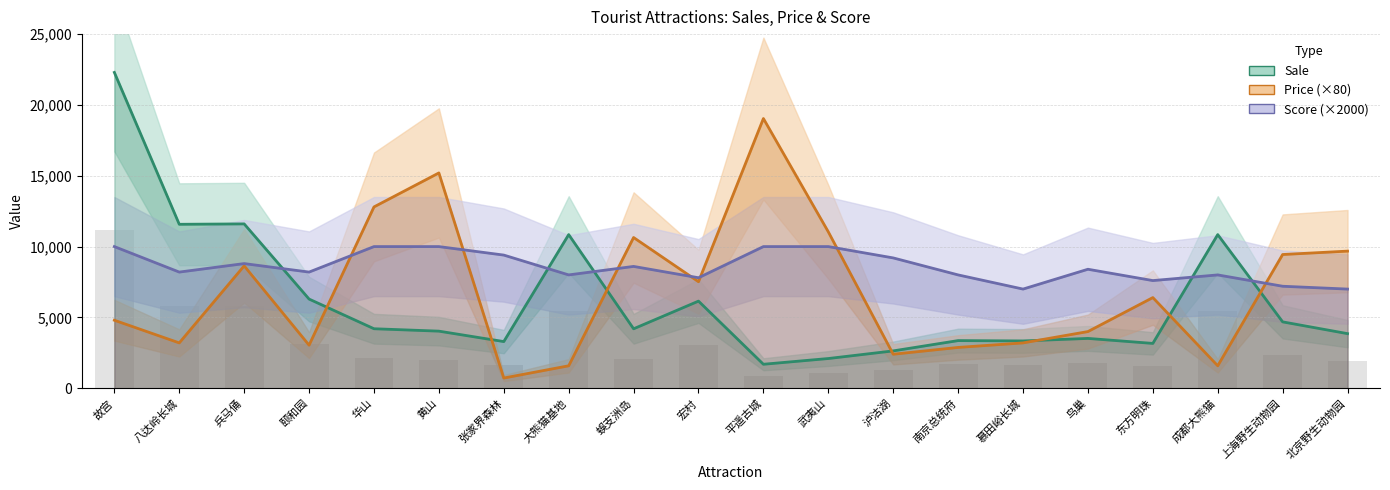

The value of Price (×80) at 八达岭长城 is 922.3. True or false?

False